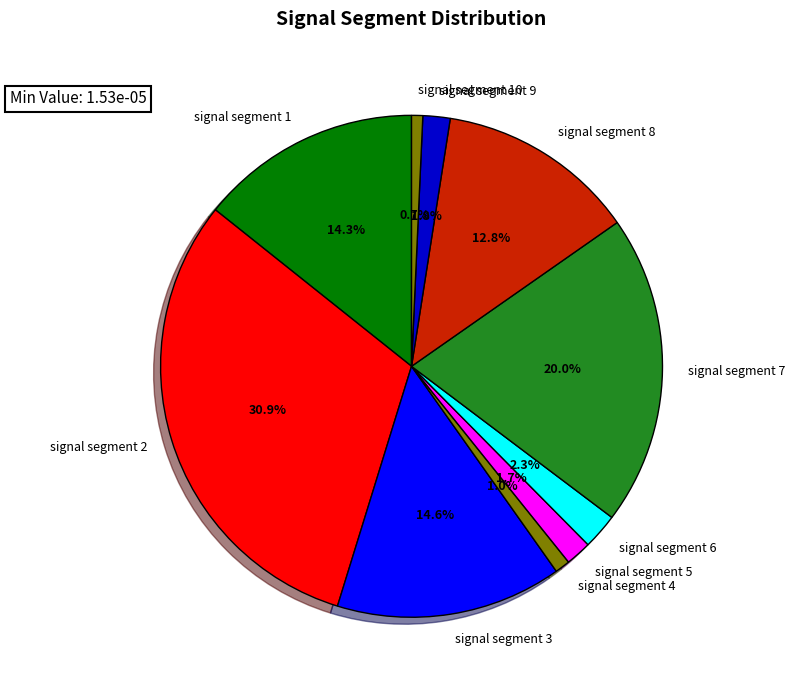

What percentage is the signal segment 4 slice, to the nearest percent?

1%